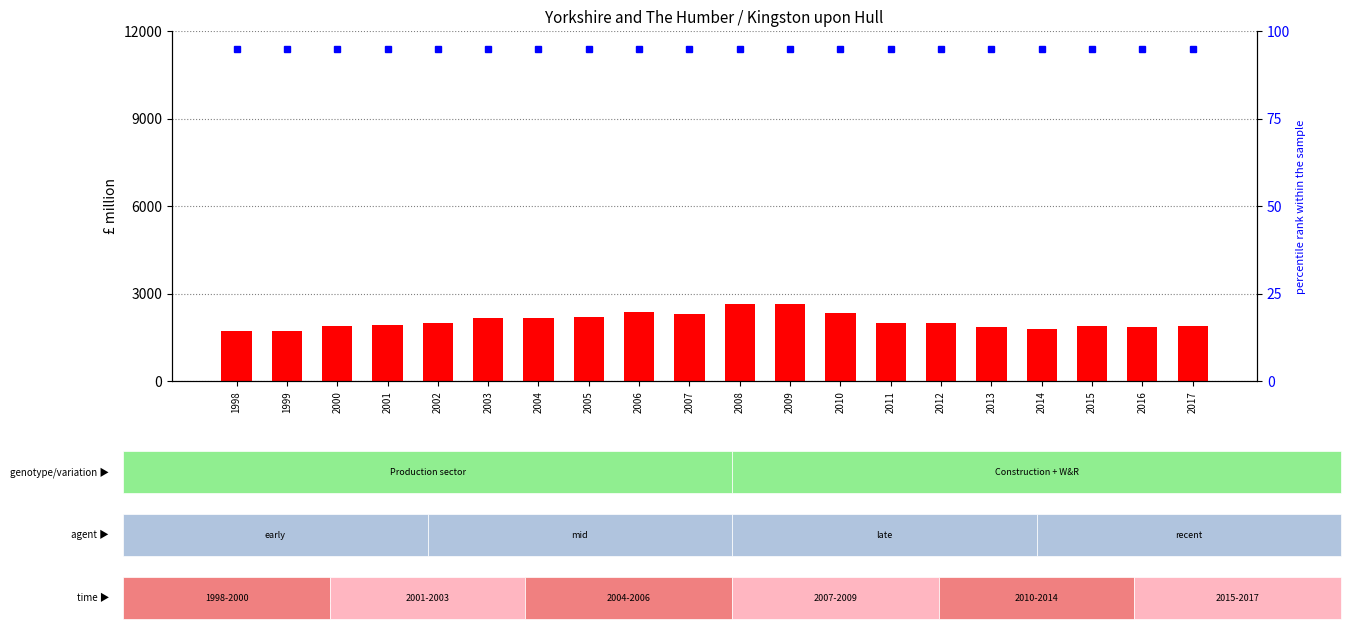

At which category does the chart reach its peak across all series?

2009